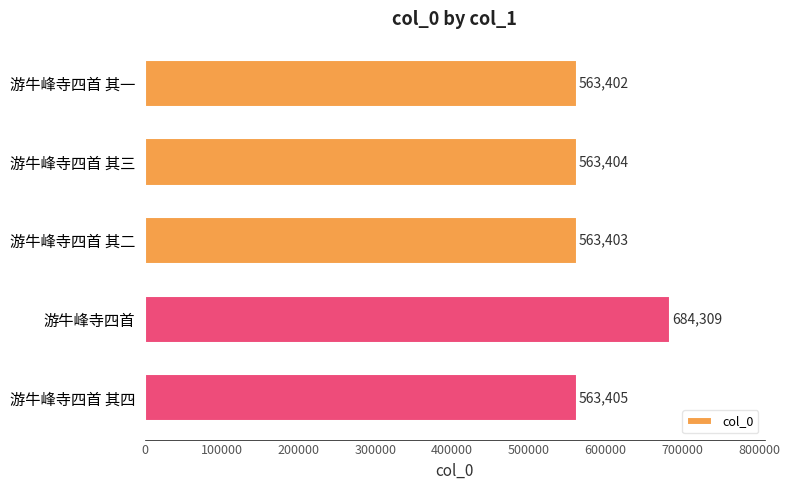

List the labels in order of value, smallest first.

游牛峰寺四首 其一, 游牛峰寺四首 其二, 游牛峰寺四首 其三, 游牛峰寺四首 其四, 游牛峰寺四首